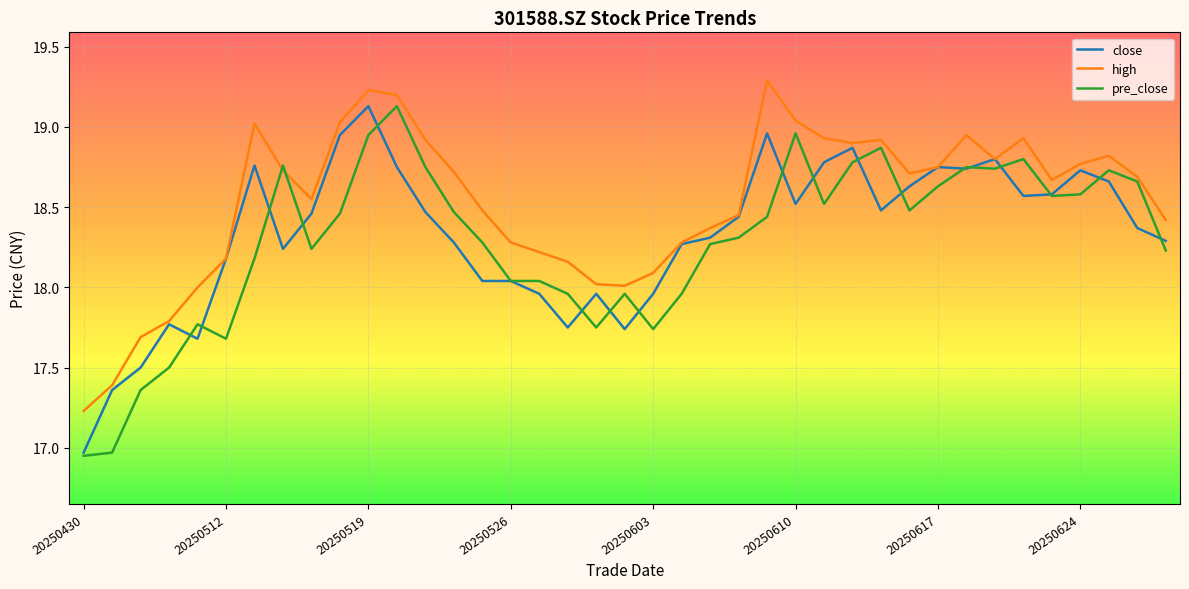

Which series has the largest total across all categories?

high